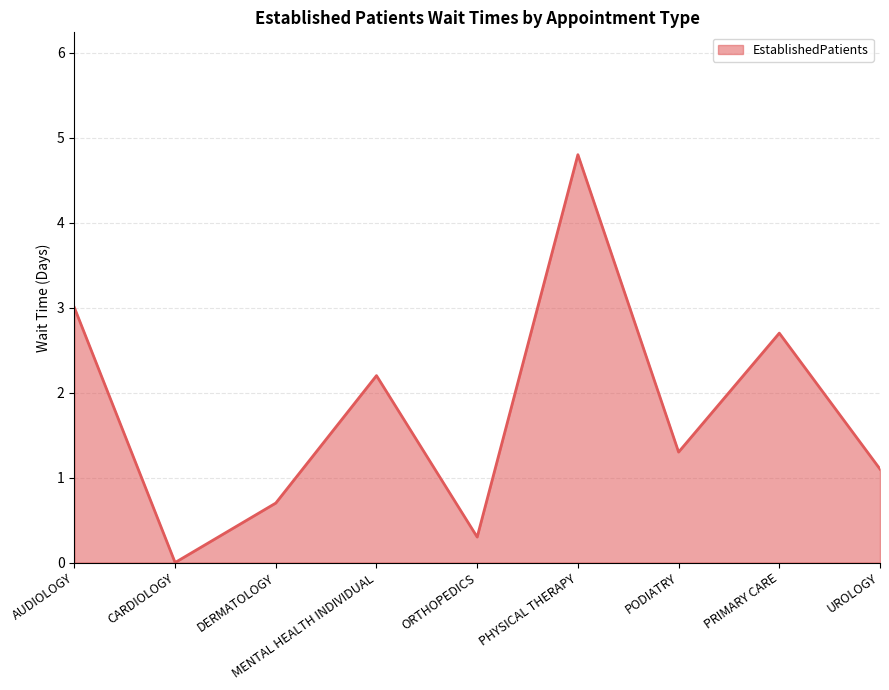

What position from the right is DERMATOLOGY?

7